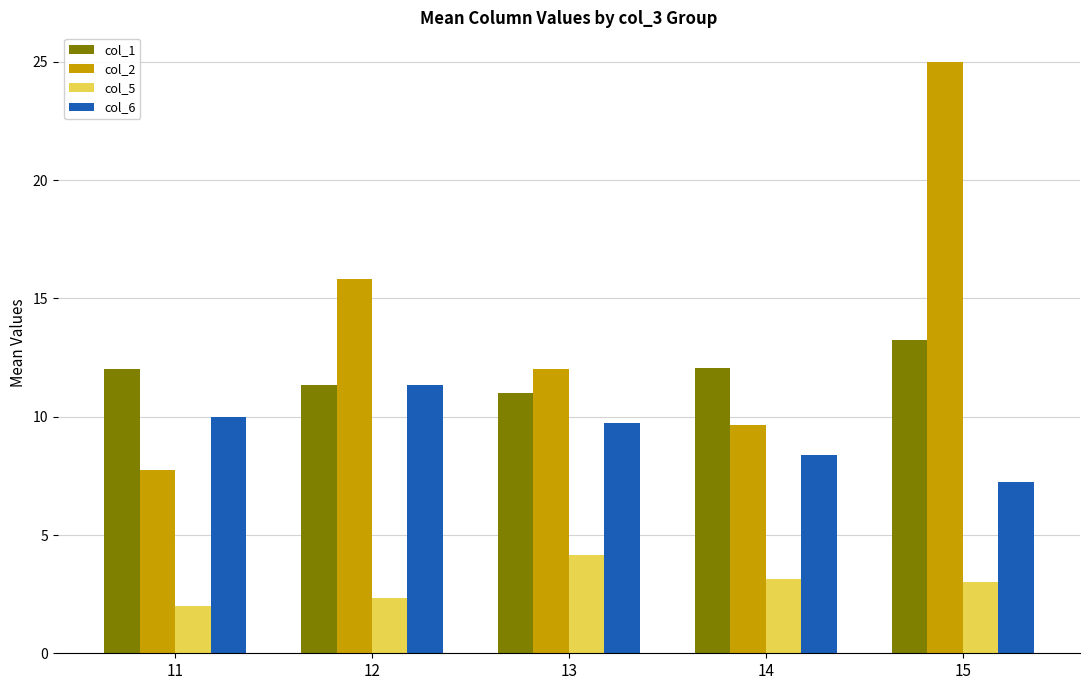

Rank the series by their average value, from highest to lowest.

col_2, col_1, col_6, col_5